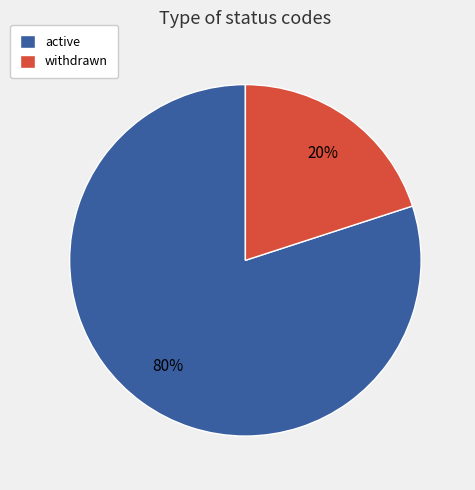

Rank the categories by value from highest to lowest.

active, withdrawn